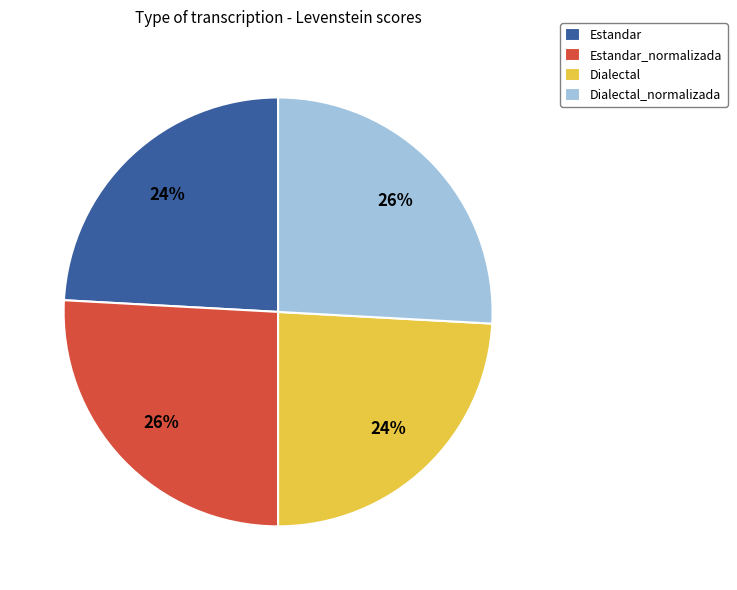

To the nearest percent, what is the average slice percentage?

25%